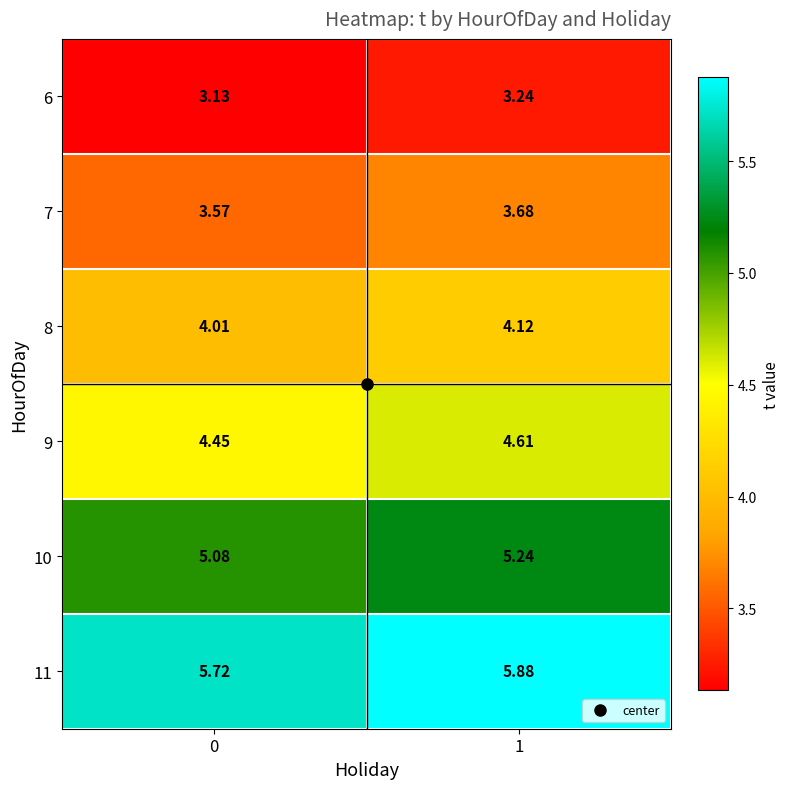

Is the value of 10 at 0 greater than the value of 6 at 1?

Yes